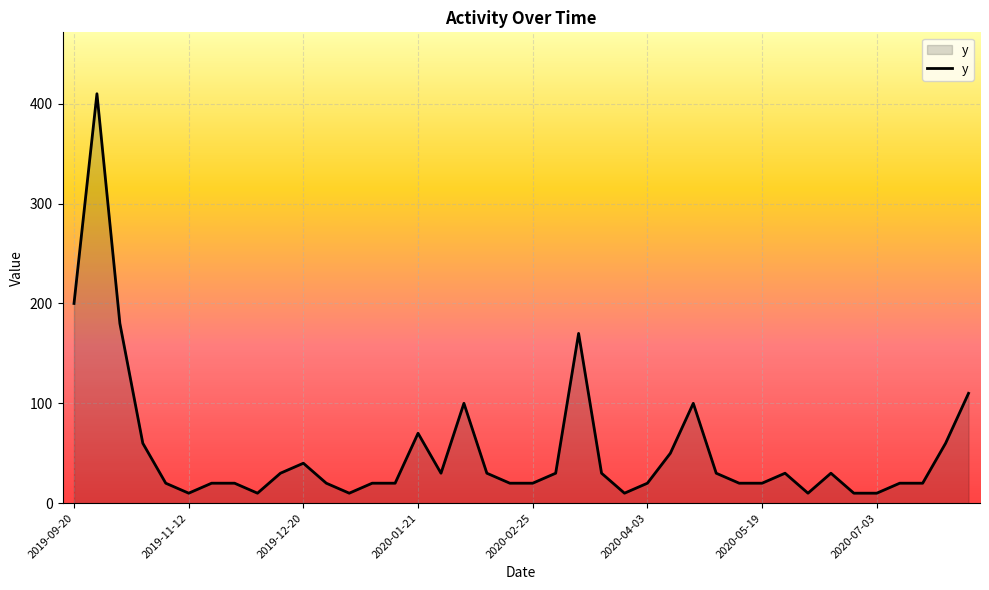

What is the maximum value shown in the chart?

410